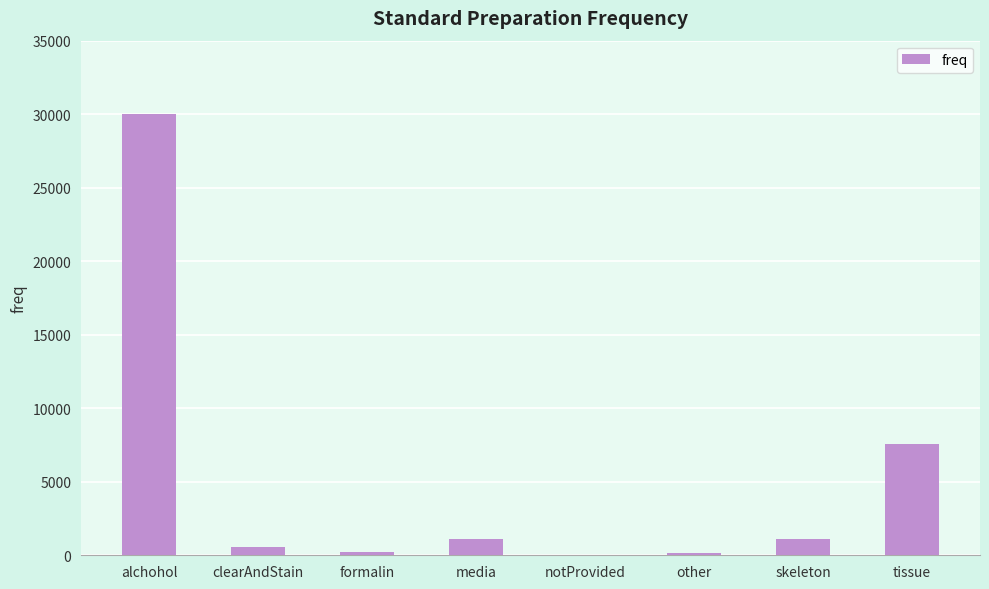

True or false: the data shows 1107 at media.

True